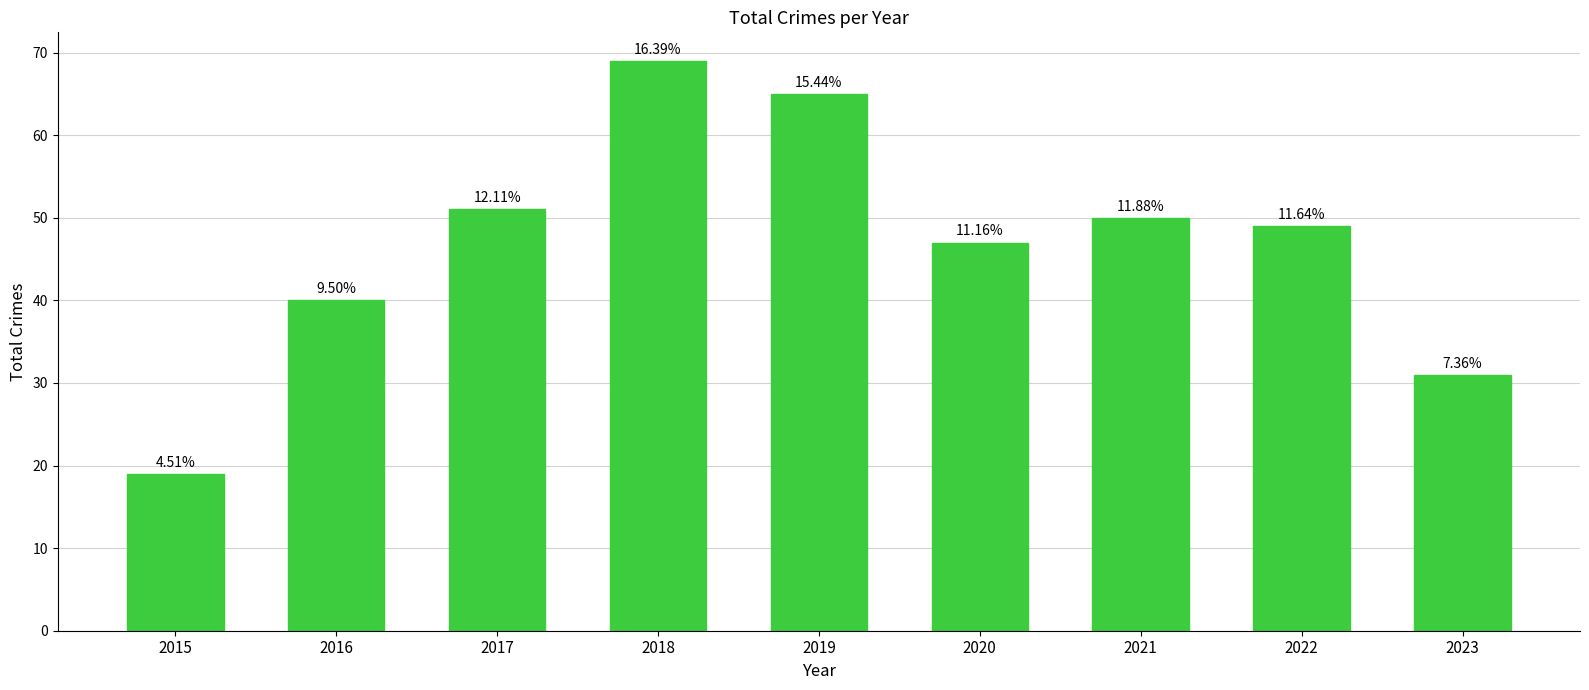

Reading left to right, list all the values displayed in this chart.

19	40	51	69	65	47	50	49	31